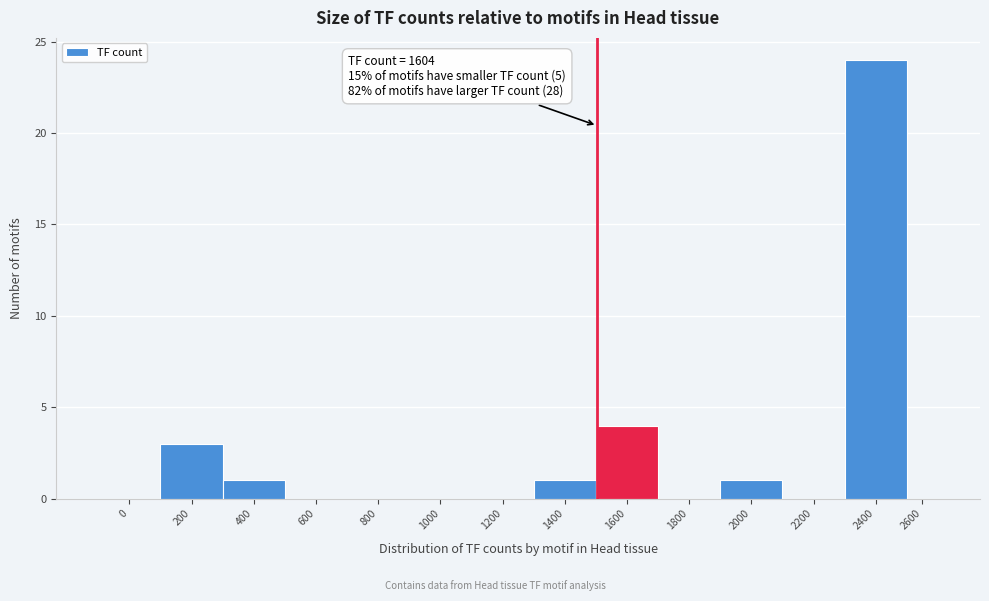

Reading left to right, list all the values displayed in this chart.

0=0	200=3	400=1	600=0	800=0	1000=0	1200=0	1400=1	1600=4	1800=0	2000=1	2200=0	2400=24	2600=0